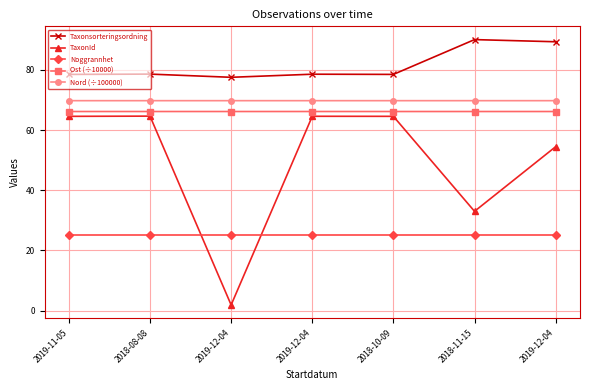

What are all the series names shown in the legend?

Taxonsorteringsordning, TaxonId, Noggrannhet, Ost (÷10000), Nord (÷100000)